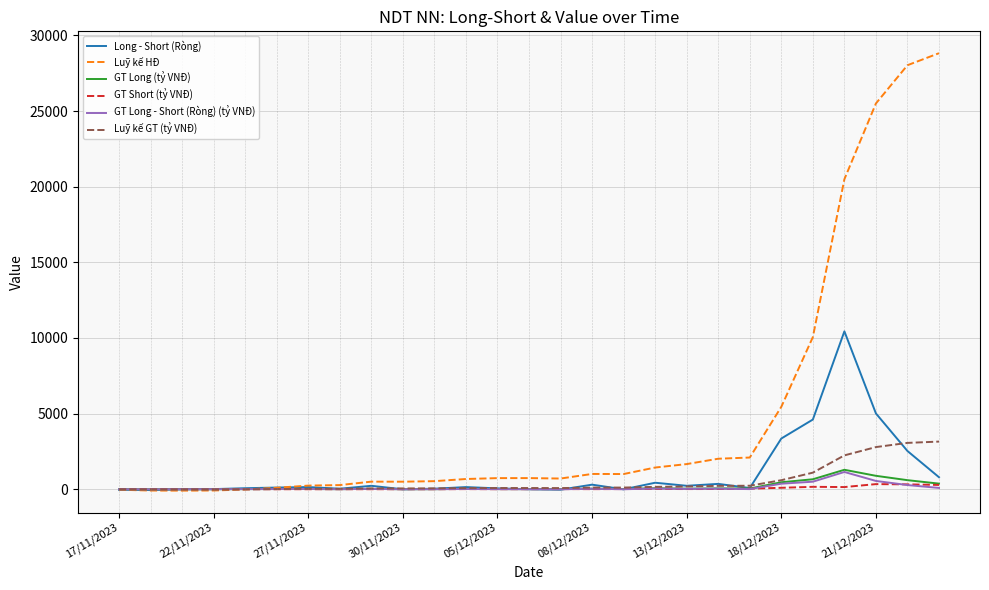

What is the minimum value shown in the chart?

-92.0